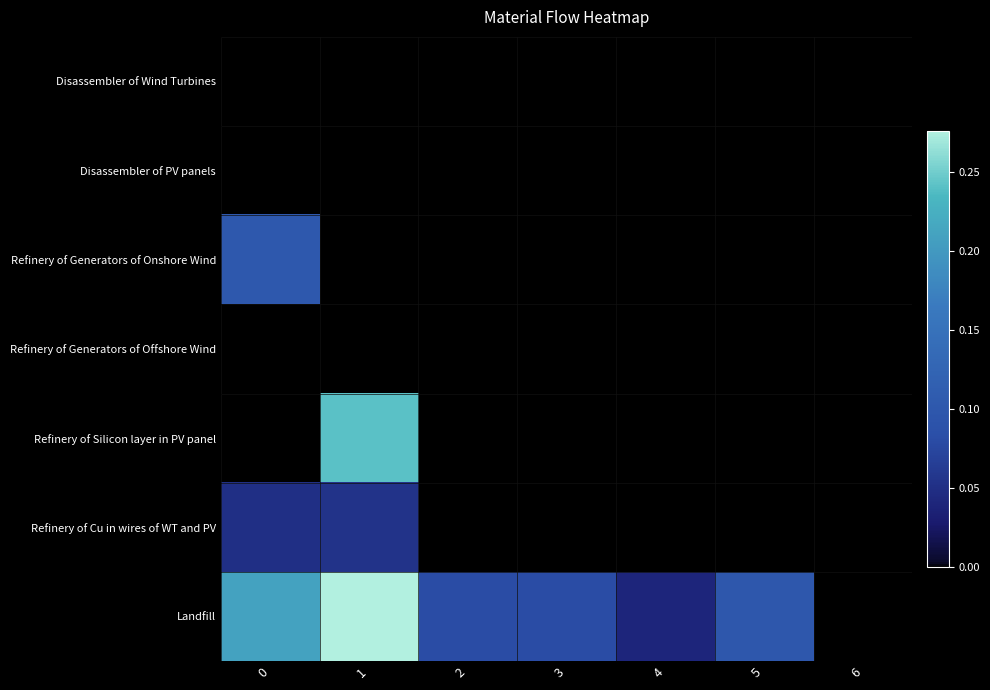

Between 5 and 0, which is larger?

5